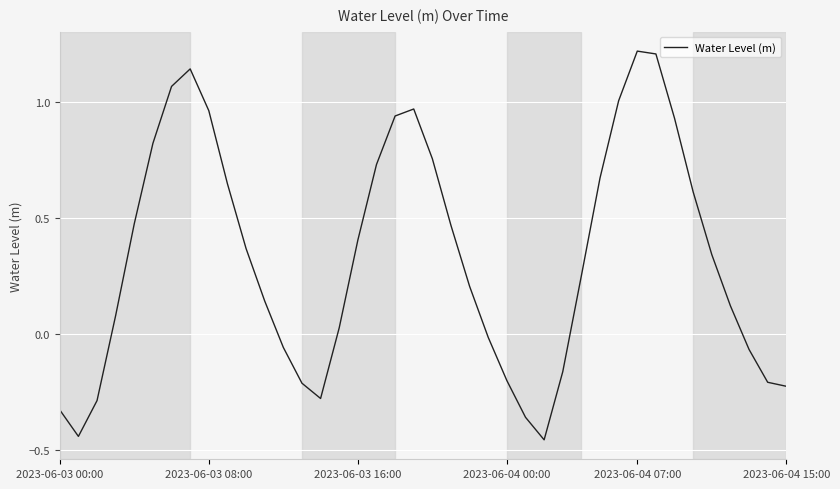

Count the number of categories in the chart.

40